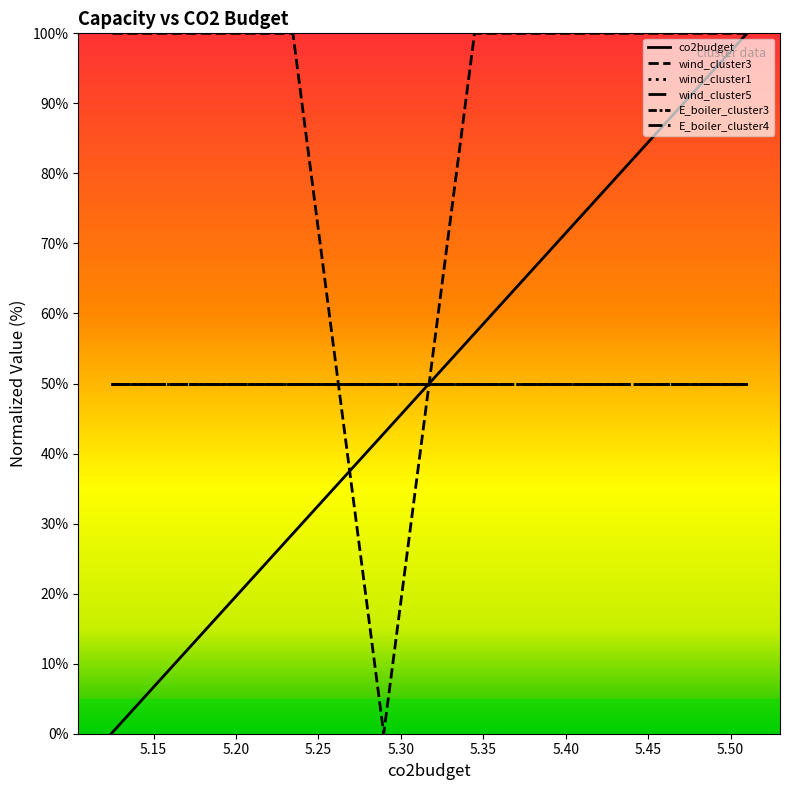

True or false: wind_cluster1 has more than 2 points higher than both neighbors.

False